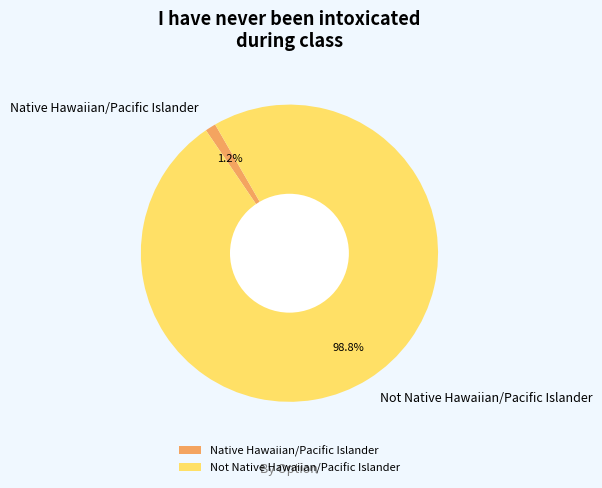

Rank the categories by value from highest to lowest.

Not Native Hawaiian/Pacific Islander, Native Hawaiian/Pacific Islander